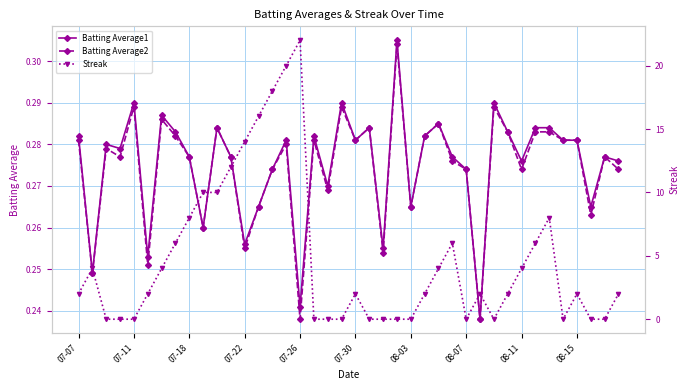

What is the total value across all series at 26?

4.6